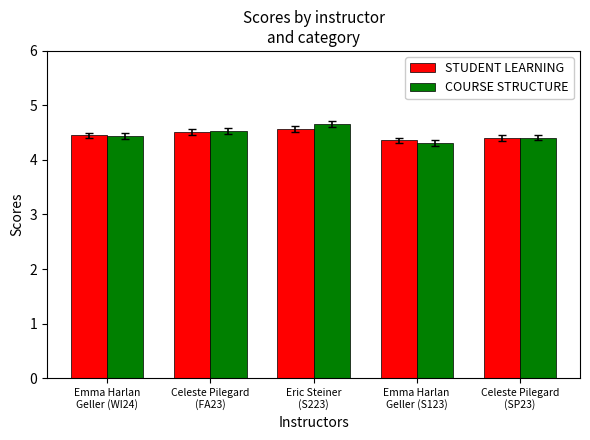

Is the value of COURSE STRUCTURE at Emma Harlan
Geller (WI24) greater than the value of STUDENT LEARNING at Celeste Pilegard
(FA23)?

No